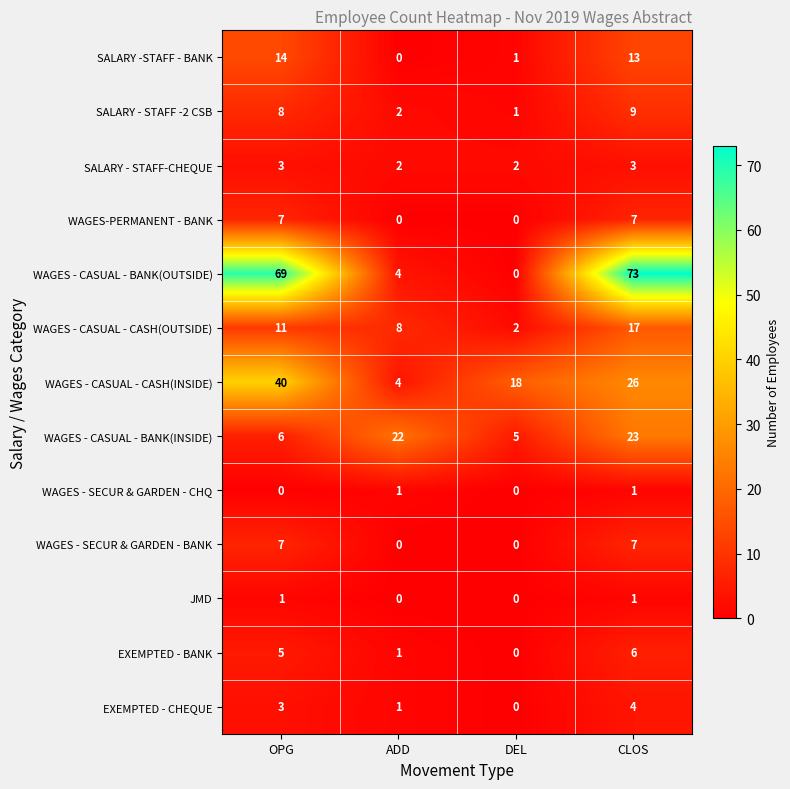

At which category is the sum across all series the highest?

CLOS